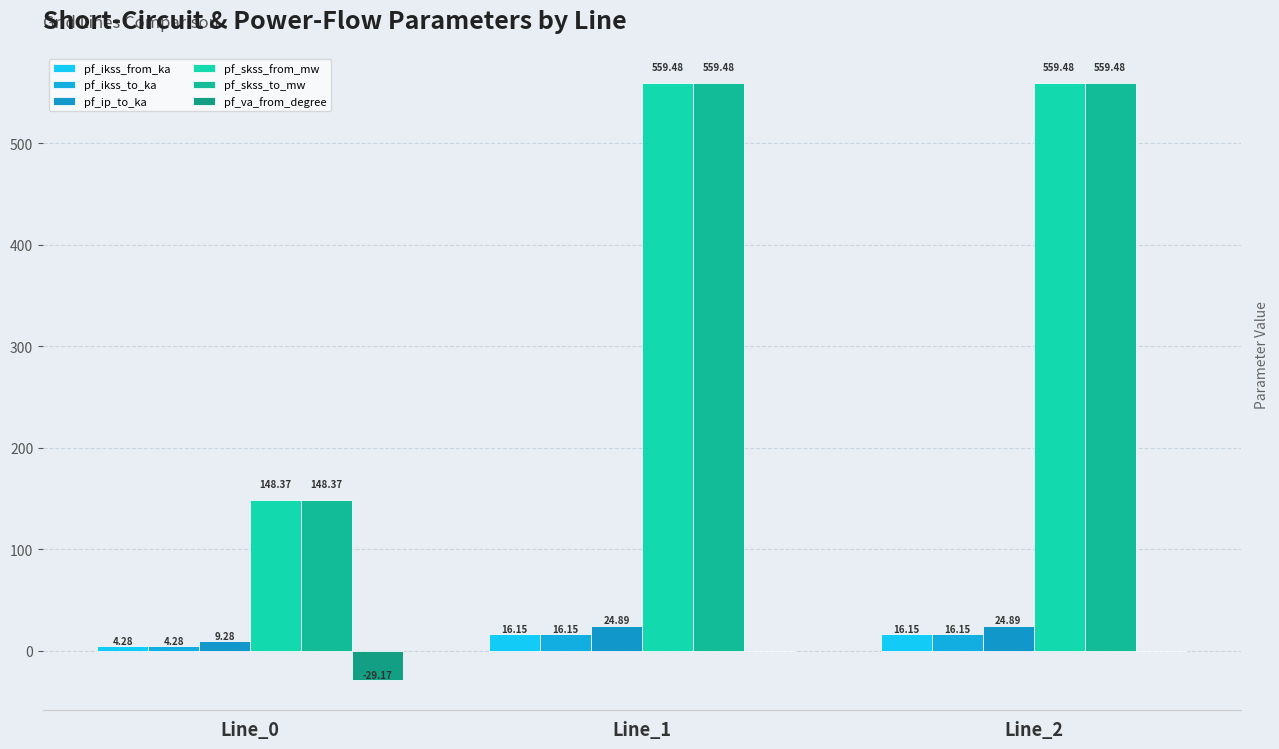

At which category does the chart reach its minimum across all series?

Line_0